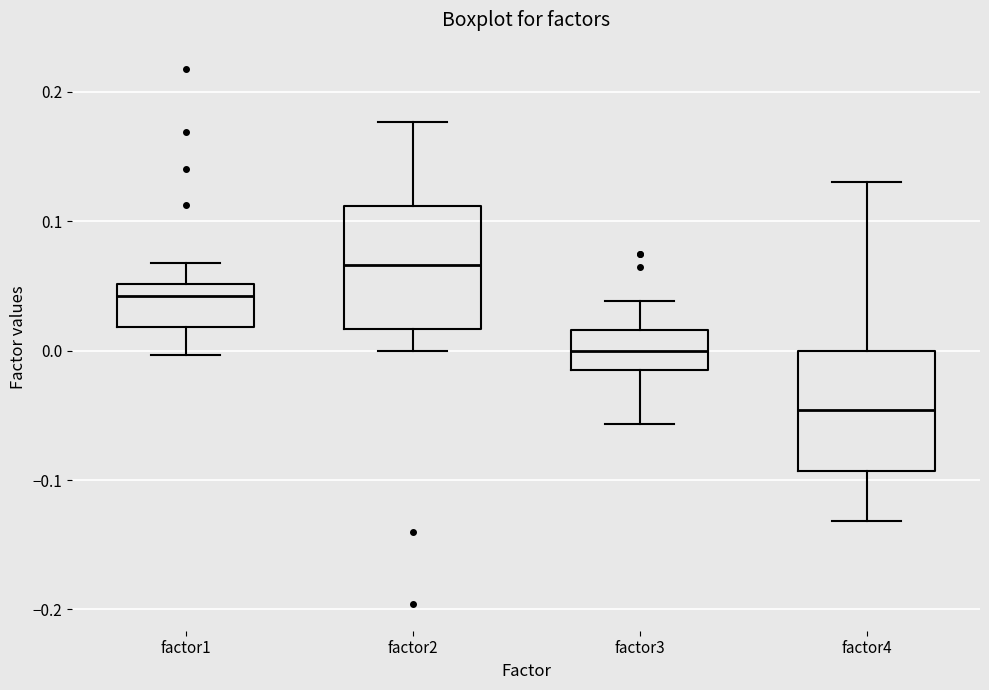

Reading left to right, transcribe this box plot: for each box, give where its median line is, the range the box spans, and where its two whiskers end, as read against the y-axis. The values are not printed on the chart, so give them approximately, as read against the axis.

factor1: median 0.04, box 0.02 to 0.05, whiskers 0.00 to 0.07
factor2: median 0.07, box 0.02 to 0.11, whiskers 0.00 to 0.18
factor3: median 0.00, box -0.02 to 0.02, whiskers -0.06 to 0.04
factor4: median -0.05, box -0.09 to 0.00, whiskers -0.13 to 0.13